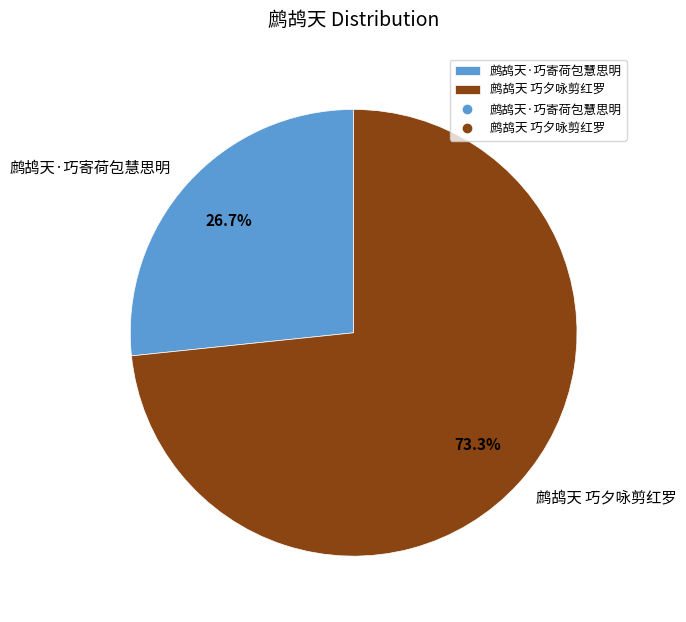

To the nearest percent, what percentage of the pie is 鹧鸪天·巧寄荷包慧思明?

27%